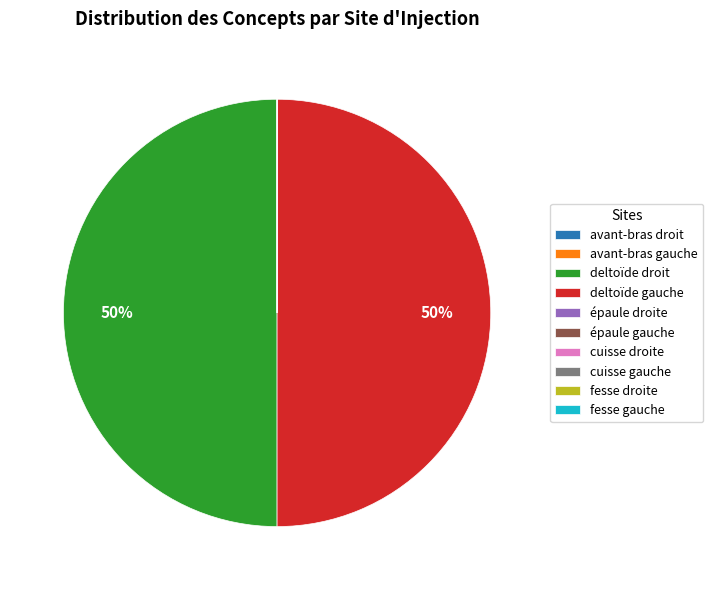

To the nearest percent, what is the difference between the largest and smallest slice percentages?

50%